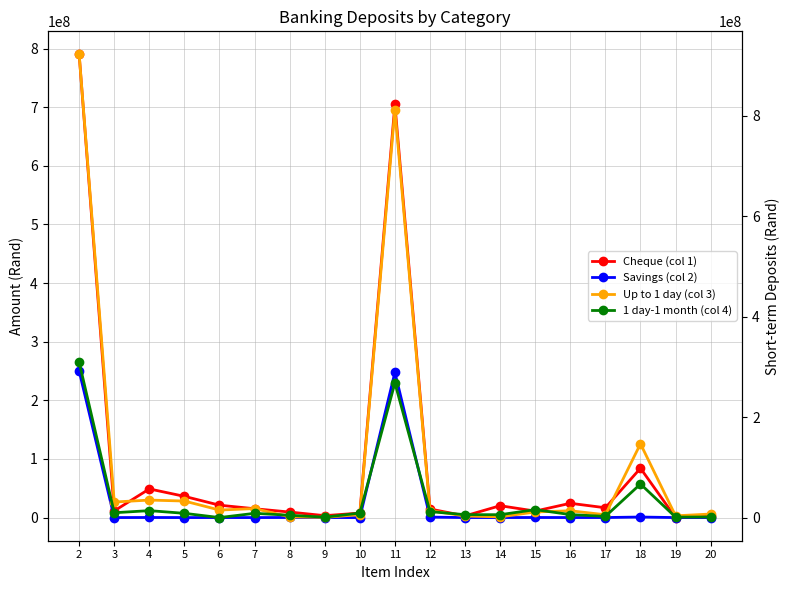

Reading left to right, extract all data points from this chart.

Cheque (col 1): 2=789794531.9	3=11383497.7	4=48852173.7	5=36188776.3	6=21111876.0	7=15076900.3	8=9407567.4	9=3255830.0	10=7659731.6	11=704587297.4	12=14617918.3	13=2913446.4	14=20208684.0	15=11058241.2	16=24351494.5	17=16704746.9	18=84120395.7	19=10.0	20=2351717.8
Savings (col 2): 2=249859633.1	3=14334.0	4=137869.1	5=7433.6	6=0.0	7=7433.6	8=128261.5	9=2174.0	10=1951.4	11=247627242.0	12=800107.8	13=1742.0	14=2.0	15=138131.2	16=54123.3	17=43064.0	18=923259.8	19=46.0	20=377.0
Up to 1 day (col 3): 2=921643592.9	3=30942086.5	4=34813982.2	5=32903205.6	6=14966196.2	7=17937009.3	8=1446120.5	9=464656.2	10=5768334.4	11=811958385.2	12=13921891.2	13=3040693.3	14=1446505.0	15=11146876.6	16=13524057.7	17=5611766.7	18=146840815.2	19=3466797.8	20=7054881.4
1 day-1 month (col 4): 2=309231878.6	3=9596353.5	4=13804882.5	5=8432478.4	6=80.0	7=8432398.4	8=4593955.2	9=778448.9	10=8965007.7	11=268118402.5	12=11829724.7	13=5764879.0	14=5718855.6	15=15769626.4	16=5916652.9	17=2385140.1	18=66790024.1	19=901109.9	20=1145065.2